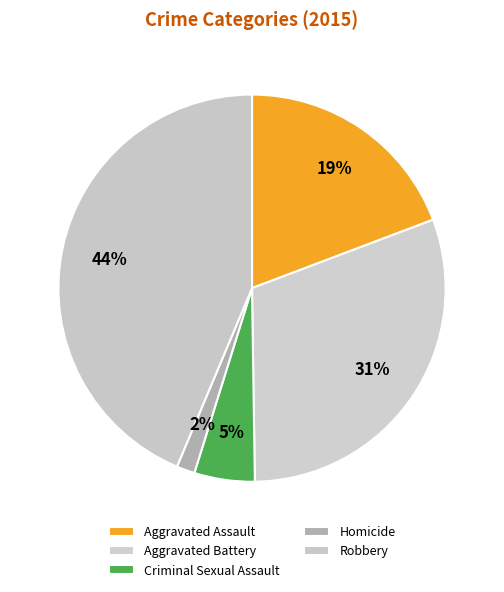

Does any single category account for the majority?

No